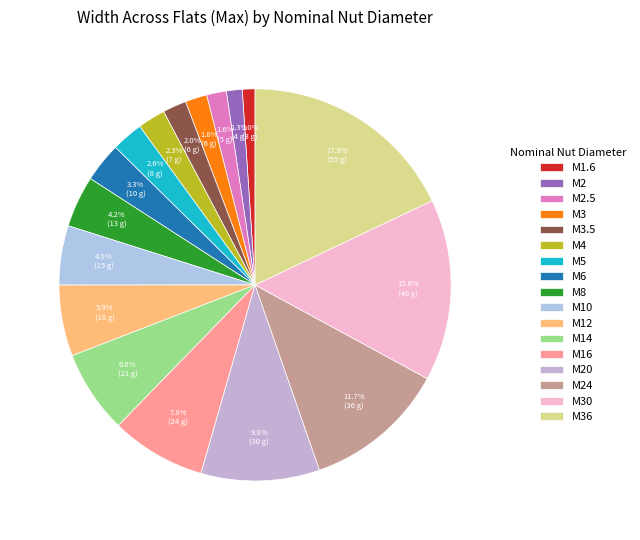

How much of the chart is everything except M2.5?

98.4%